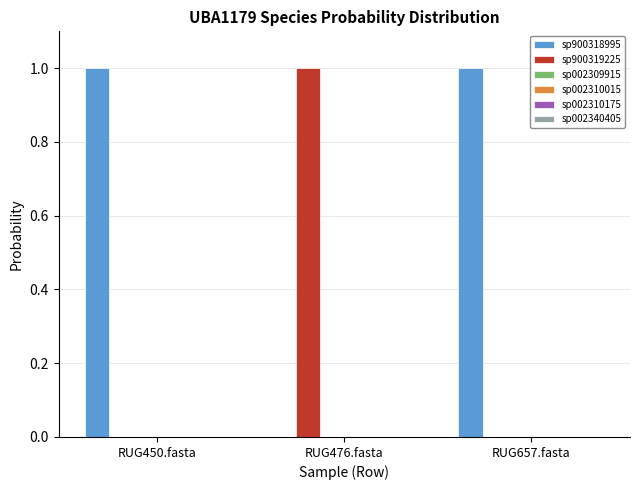

Which series has the largest total across all categories?

sp900318995